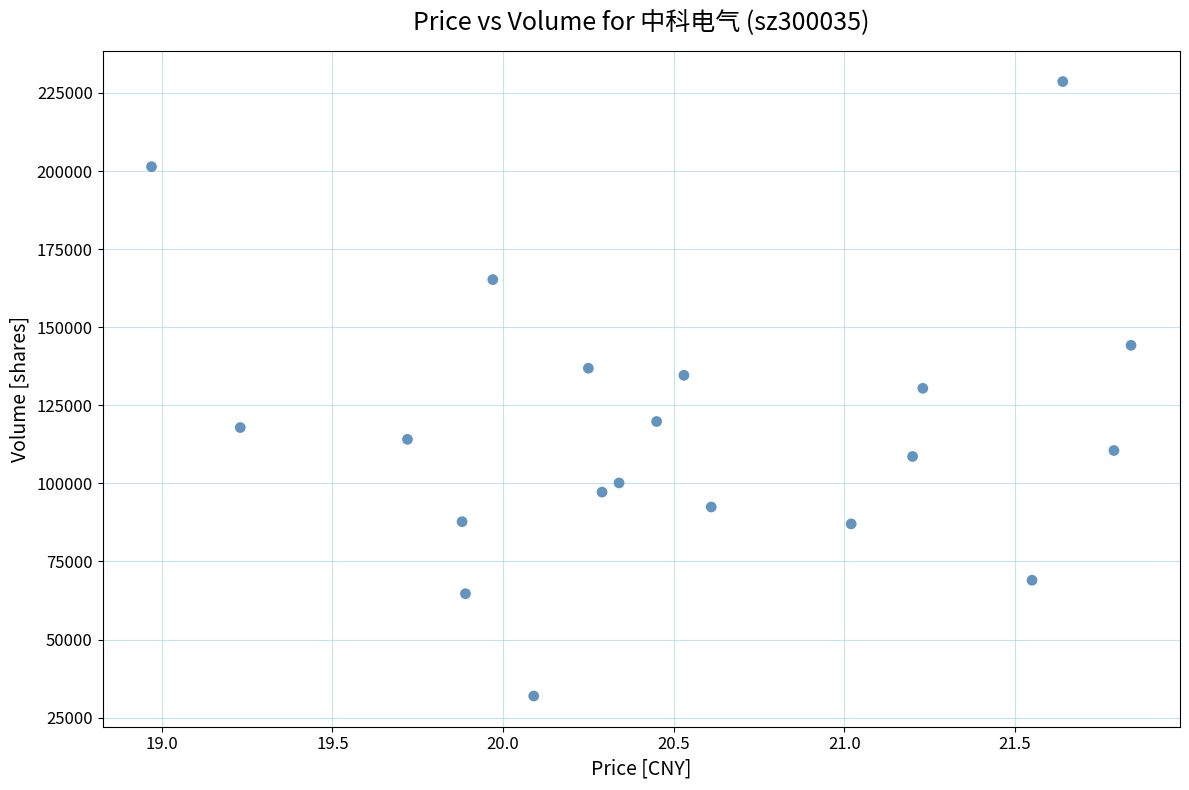

What is the range of Y values (max minus min)?

196717